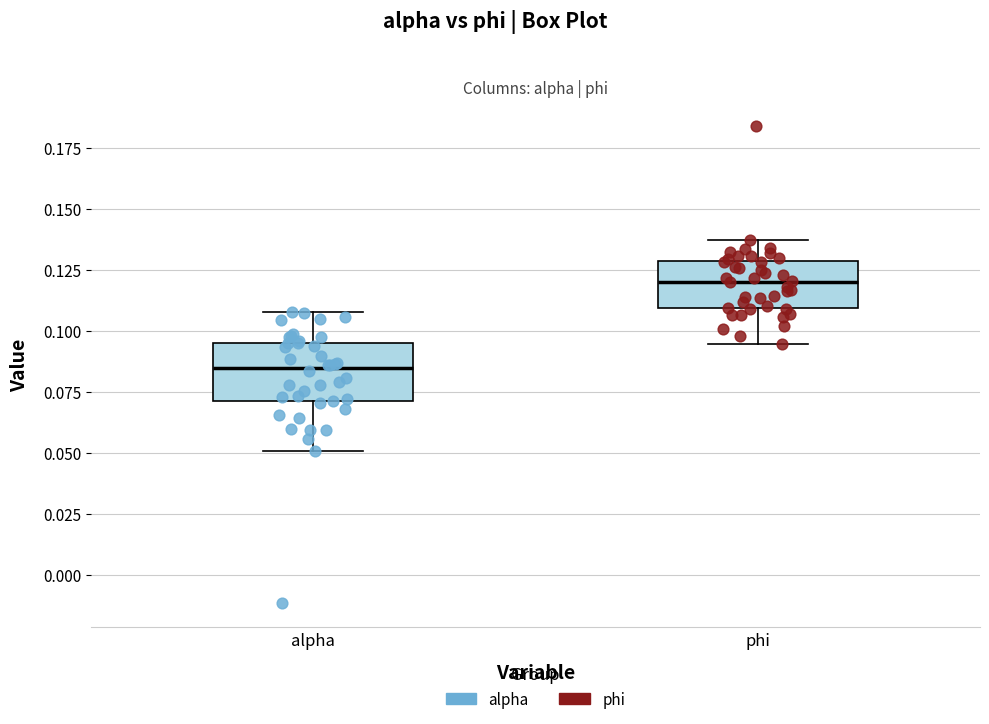

Reading left to right, transcribe this box plot: for each box, give where its median line is, the range the box spans, and where its two whiskers end, as read against the y-axis. The values are not printed on the chart, so give them approximately, as read against the axis.

alpha: median 0.085, box 0.070 to 0.095, whiskers 0.050 to 0.110
phi: median 0.120, box 0.110 to 0.130, whiskers 0.095 to 0.135